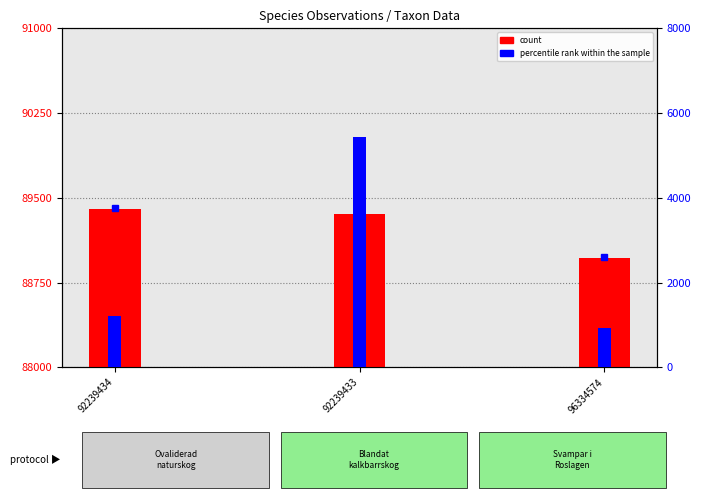

At 92239433, list the series in order from smallest to largest.

percentile rank within the sample, count